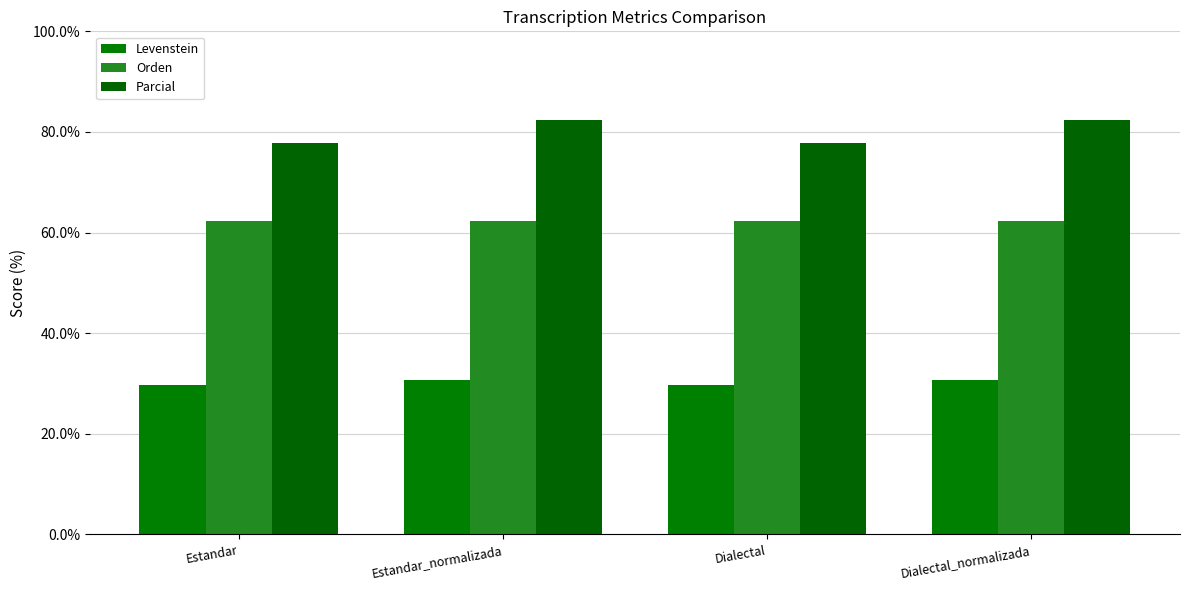

Between Dialectal and Dialectal_normalizada, which series saw the biggest shift?

Parcial